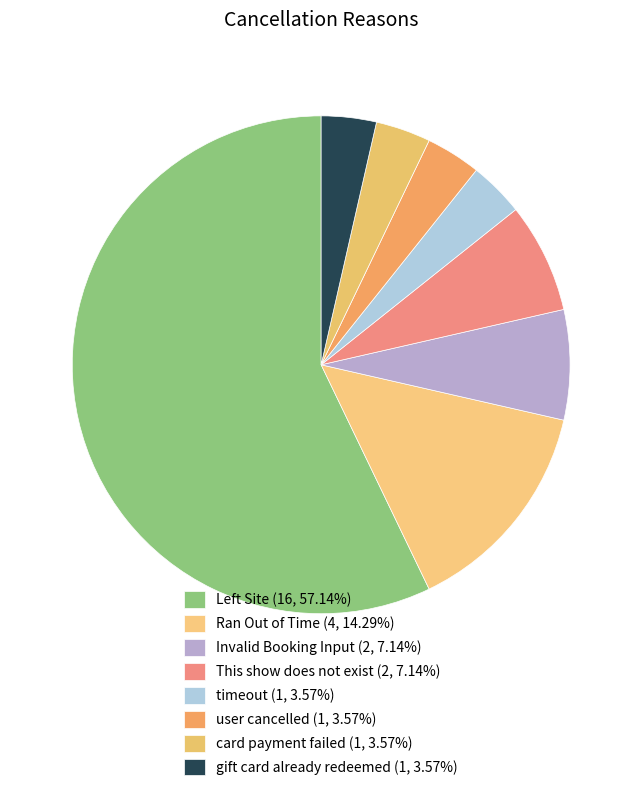

How many segments does this pie chart have?

8